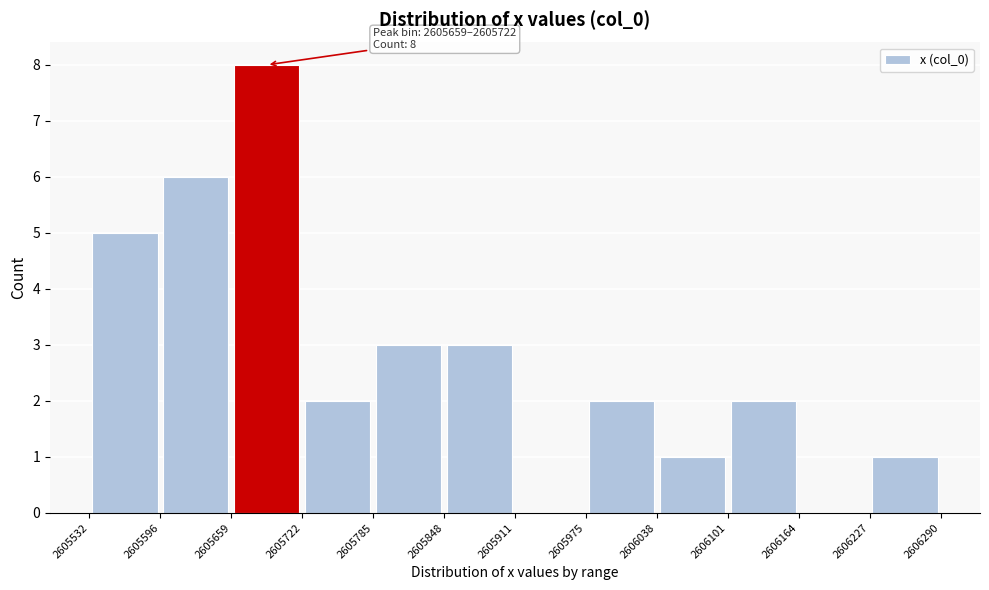

Which range on the x-axis has the tallest bar?

2605659 to 2605722